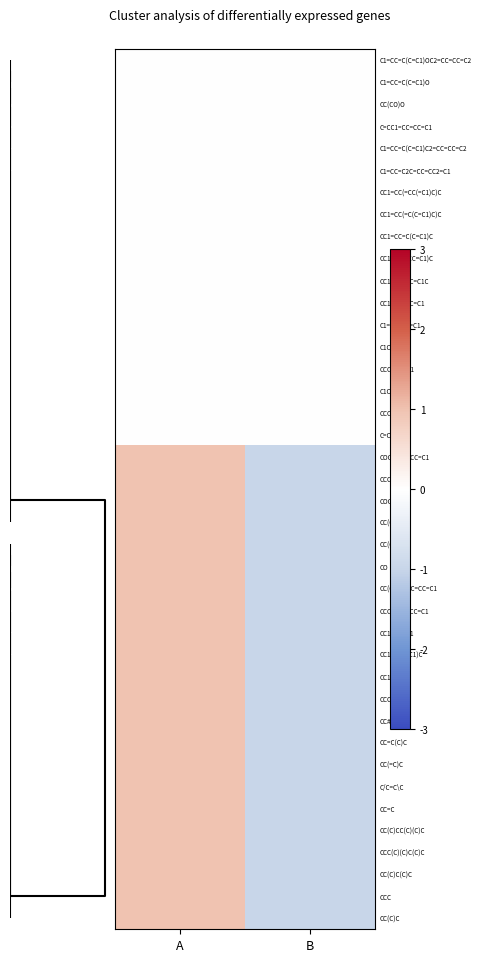

Reading left to right, extract all data points from this chart.

C1=CC=C(C=C1)OC2=CC=CC=C2: A=0	B=0
C1=CC=C(C=C1)O: A=0	B=0
CC(CO)O: A=0	B=0
C=CC1=CC=CC=C1: A=0	B=0
C1=CC=C(C=C1)C2=CC=CC=C2: A=0	B=0
C1=CC=C2C=CC=CC2=C1: A=0	B=0
CC1=CC(=CC(=C1)C)C: A=0	B=0
CC1=CC(=C(C=C1)C)C: A=0	B=0
CC1=CC=C(C=C1)C: A=0	B=0
CC1=CC(=CC=C1)C: A=0	B=0
CC1=CC=CC=C1C: A=0	B=0
CC1=CC=CC=C1: A=0	B=0
C1=CC=CC=C1: A=0	B=0
C1CC=CC1: A=0	B=0
CCC1CCCC1: A=0	B=0
C1CCCC1: A=0	B=0
CCC=C: A=0	B=0
C=CC=C: A=0	B=0
COC1=CC=CC=C1: A=1	B=-1
CCOCC: A=1	B=-1
COC: A=1	B=-1
CC(C)(C)O: A=1	B=-1
CC(C)O: A=1	B=-1
CO: A=1	B=-1
CC(C)C1=CC=CC=C1: A=1	B=-1
CCC1=CC=CC=C1: A=1	B=-1
CC1=CCCC1: A=1	B=-1
CC1(CCCCC1)C: A=1	B=-1
CC1CCCC1: A=1	B=-1
CCC#CC: A=1	B=-1
CC#C: A=1	B=-1
CC=C(C)C: A=1	B=-1
CC(=C)C: A=1	B=-1
C/C=C\C: A=1	B=-1
CC=C: A=1	B=-1
CC(C)CC(C)(C)C: A=1	B=-1
CCC(C)(C)C(C)C: A=1	B=-1
CC(C)C(C)C: A=1	B=-1
CCC: A=1	B=-1
CC(C)C: A=1	B=-1